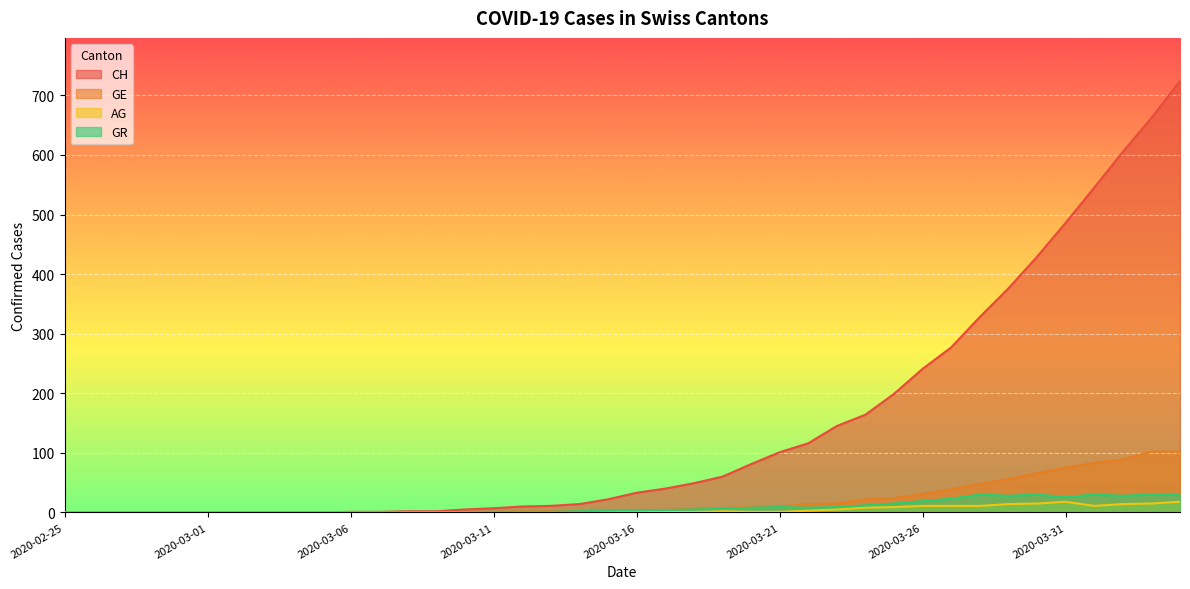

True or false: GE and AG cross at least once.

False